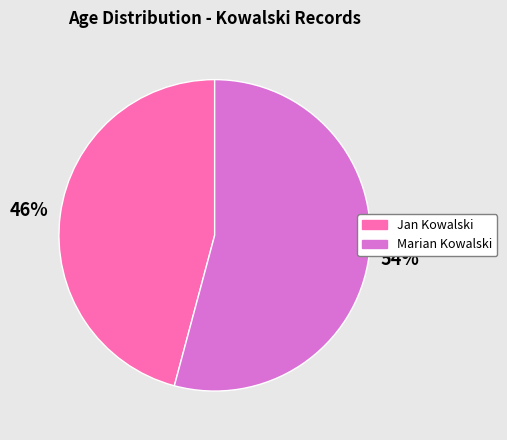

Does Jan Kowalski represent more than half of the total?

No